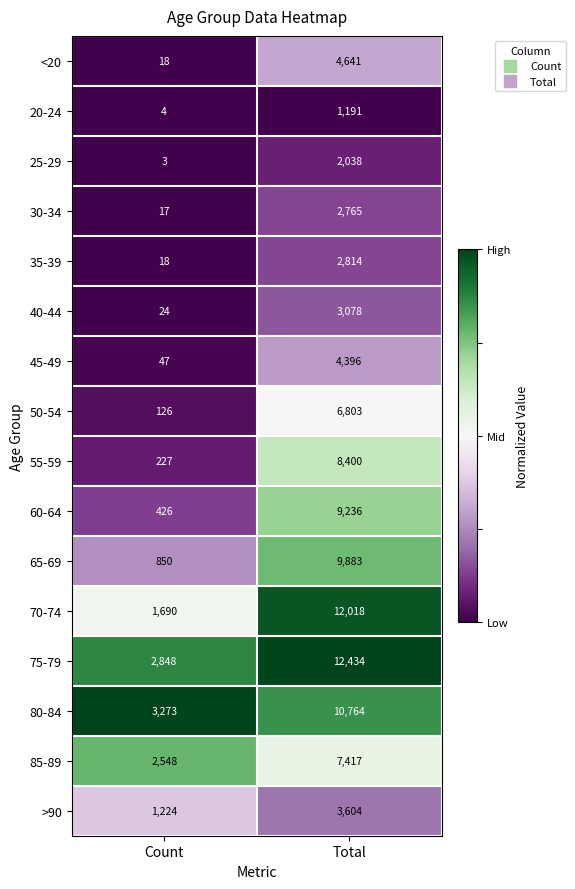

What is the difference between the maximum and minimum values in the 75-79 series?

9586